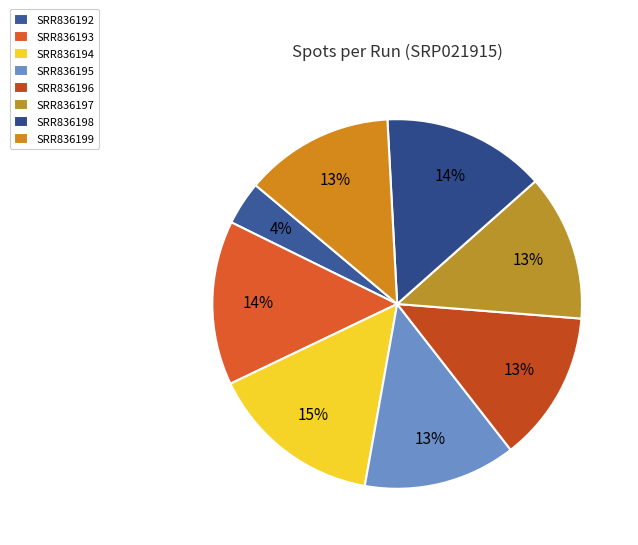

How many segments does this pie chart have?

8